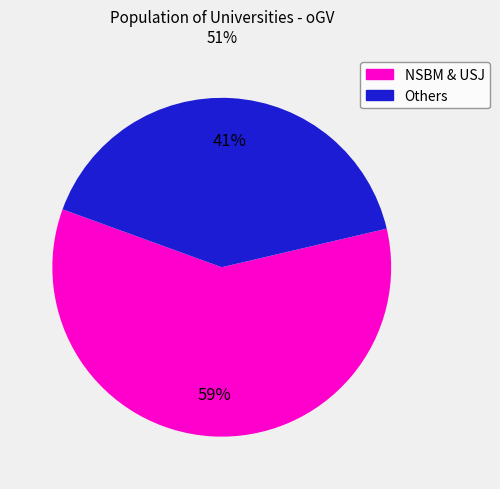

To the nearest percent, what is the difference between the largest and smallest slice percentages?

18%